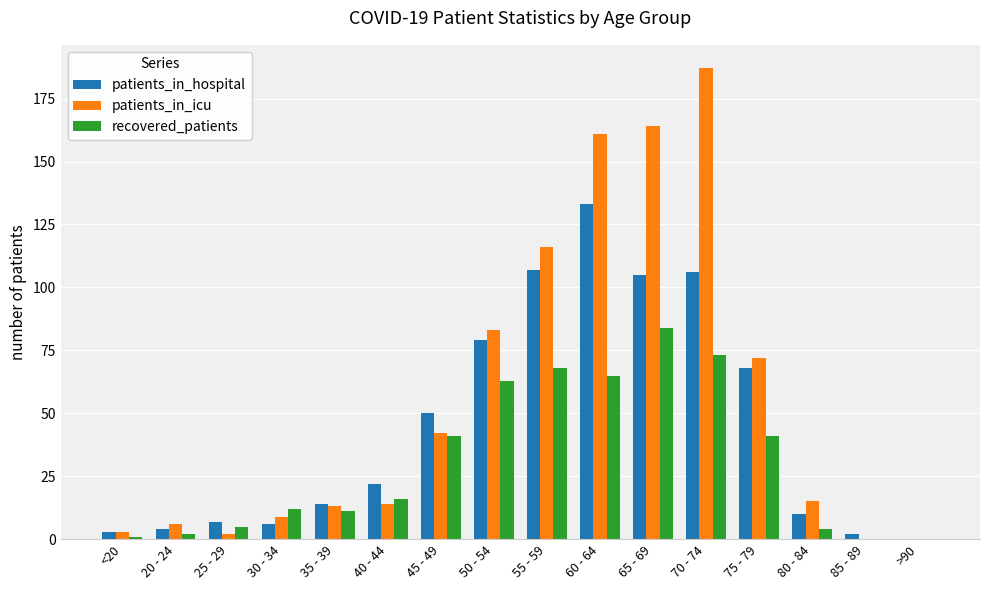

Which label corresponds to the largest value in the chart?

70 - 74